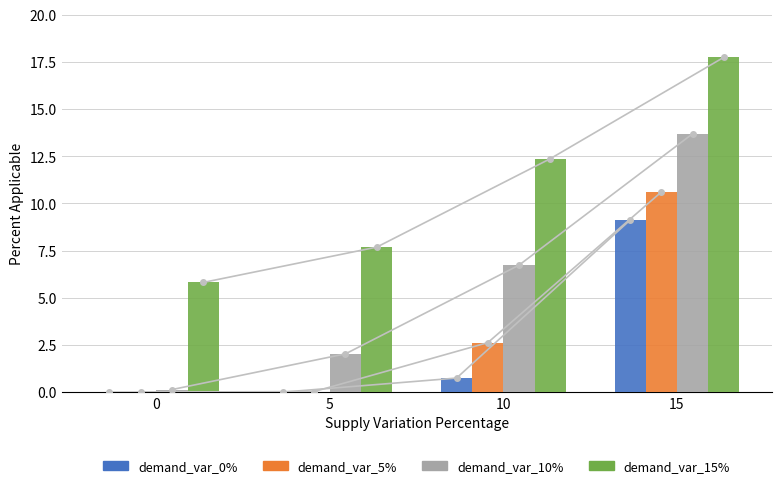

At which category is the sum across all series the highest?

15